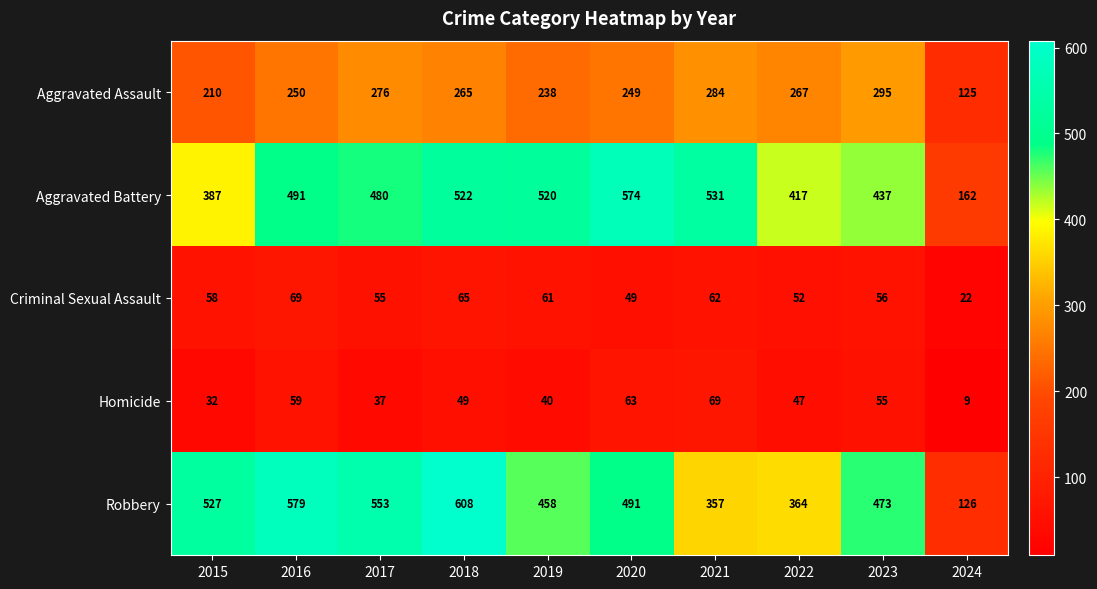

True or false: Aggravated Assault has a value of 250 at 2016.

True